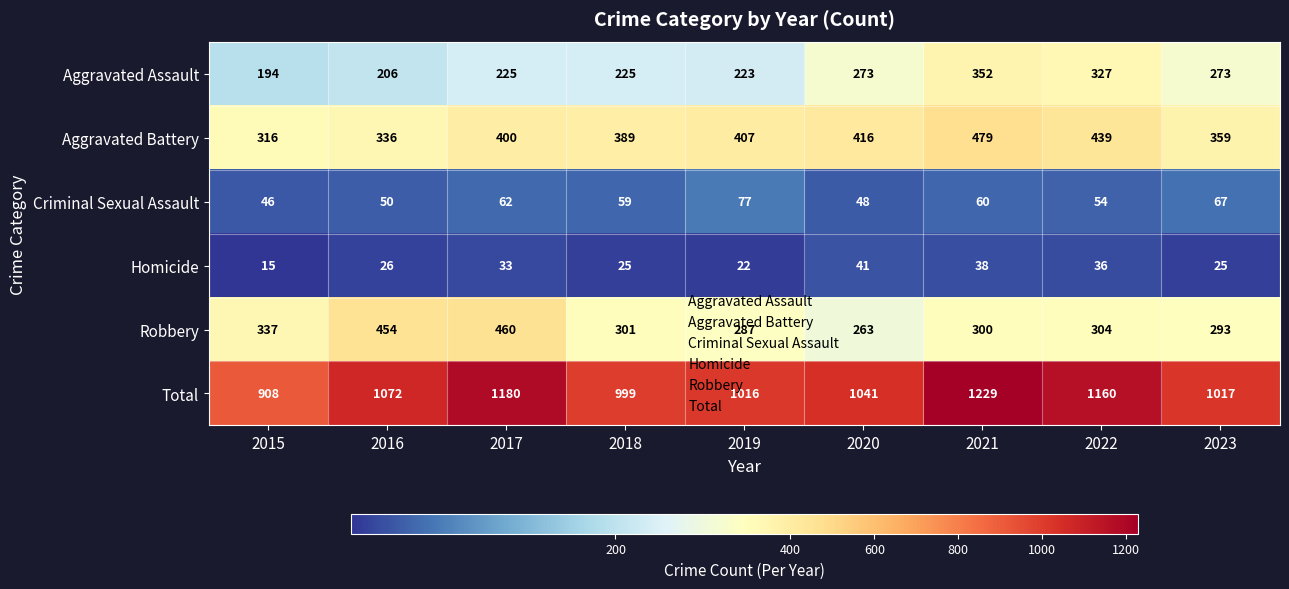

What is the total value across all series at 2022?

2320